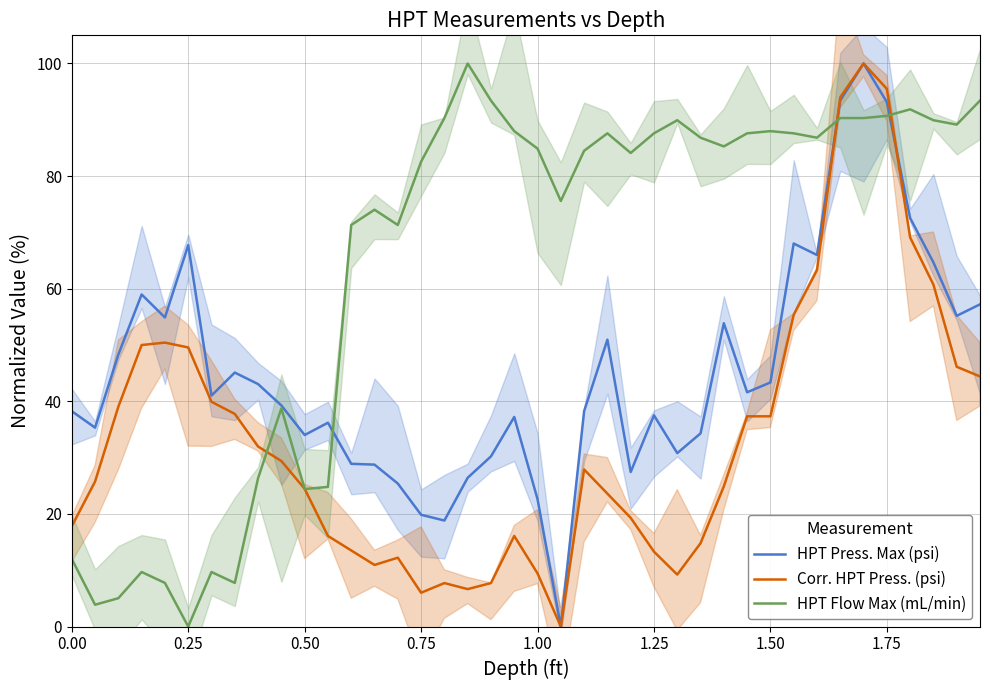

After their last crossing, which series has the higher values: Corr. HPT Press. (psi) or HPT Flow Max (mL/min)?

HPT Flow Max (mL/min)